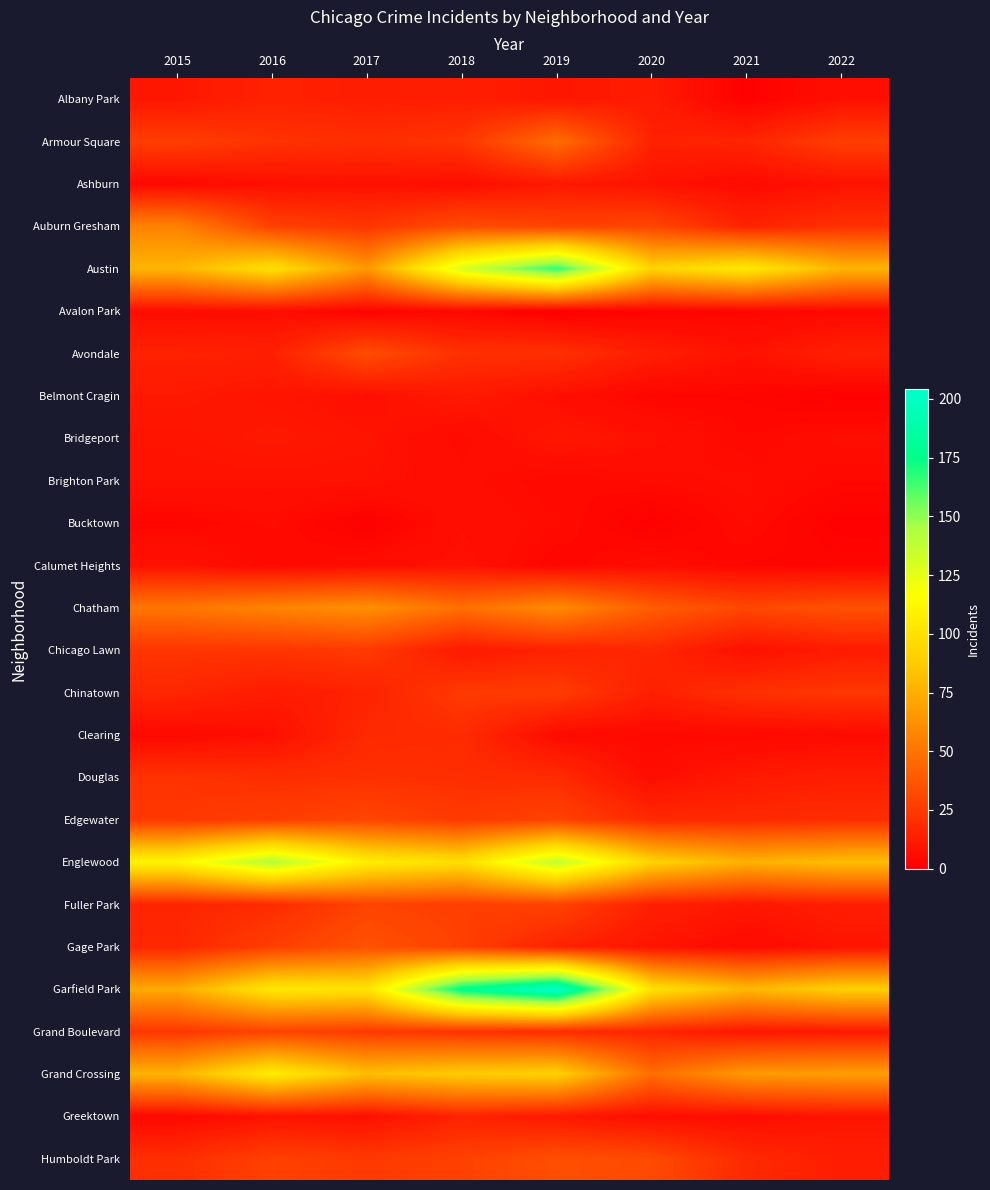

Reading right to left, list all the values displayed in this chart.

Albany Park: 2022=7	2021=1	2020=12	2019=10	2018=13	2017=13	2016=15	2015=10
Armour Square: 2022=27	2021=16	2020=15	2019=47	2018=23	2017=20	2016=22	2015=27
Ashburn: 2022=8	2021=5	2020=8	2019=11	2018=6	2017=8	2016=7	2015=4
Auburn Gresham: 2022=21	2021=15	2020=30	2019=29	2018=33	2017=23	2016=28	2015=56
Austin: 2022=78	2021=104	2020=92	2019=167	2018=130	2017=65	2016=99	2015=78
Avalon Park: 2022=4	2021=3	2020=2	2019=0	2018=4	2017=2	2016=6	2015=6
Avondale: 2022=14	2021=8	2020=13	2019=21	2018=21	2017=33	2016=14	2015=15
Belmont Cragin: 2022=1	2021=3	2020=3	2019=7	2018=11	2017=7	2016=9	2015=11
Bridgeport: 2022=6	2021=4	2020=8	2019=10	2018=5	2017=9	2016=11	2015=9
Brighton Park: 2022=4	2021=6	2020=5	2019=4	2018=6	2017=8	2016=8	2015=8
Bucktown: 2022=1	2021=5	2020=1	2019=5	2018=7	2017=1	2016=5	2015=3
Calumet Heights: 2022=3	2021=3	2020=6	2019=3	2018=8	2017=6	2016=4	2015=8
Chatham: 2022=35	2021=31	2020=40	2019=60	2018=48	2017=62	2016=57	2015=51
Chicago Lawn: 2022=12	2021=7	2020=17	2019=15	2018=11	2017=25	2016=23	2015=23
Chinatown: 2022=24	2021=21	2020=14	2019=26	2018=25	2017=15	2016=12	2015=17
Clearing: 2022=5	2021=4	2020=4	2019=5	2018=19	2017=18	2016=7	2015=4
Douglas: 2022=13	2021=11	2020=6	2019=19	2018=20	2017=21	2016=20	2015=22
Edgewater: 2022=20	2021=18	2020=18	2019=29	2018=25	2017=30	2016=27	2015=24
Englewood: 2022=82	2021=76	2020=92	2019=138	2018=98	2017=107	2016=142	2015=111
Fuller Park: 2022=13	2021=10	2020=14	2019=29	2018=27	2017=29	2016=19	2015=16
Gage Park: 2022=9	2021=5	2020=9	2019=15	2018=28	2017=35	2016=27	2015=17
Garfield Park: 2022=90	2021=79	2020=100	2019=204	2018=178	2017=101	2016=103	2015=73
Grand Boulevard: 2022=11	2021=10	2020=16	2019=19	2018=22	2017=25	2016=29	2015=24
Grand Crossing: 2022=68	2021=66	2020=47	2019=91	2018=88	2017=82	2016=106	2015=77
Greektown: 2022=9	2021=6	2020=6	2019=11	2018=15	2017=7	2016=8	2015=4
Humboldt Park: 2022=13	2021=18	2020=32	2019=34	2018=28	2017=25	2016=28	2015=20